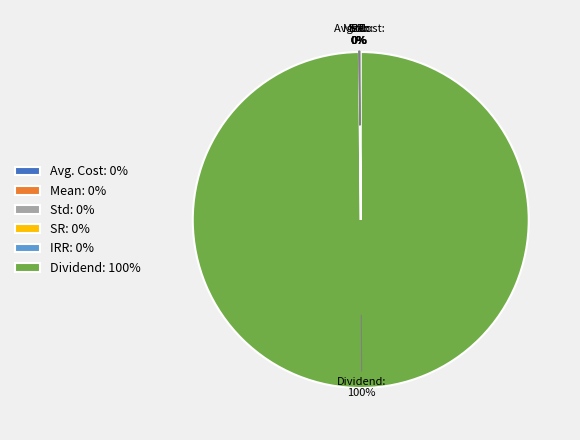

Is there a majority slice in this chart?

Yes